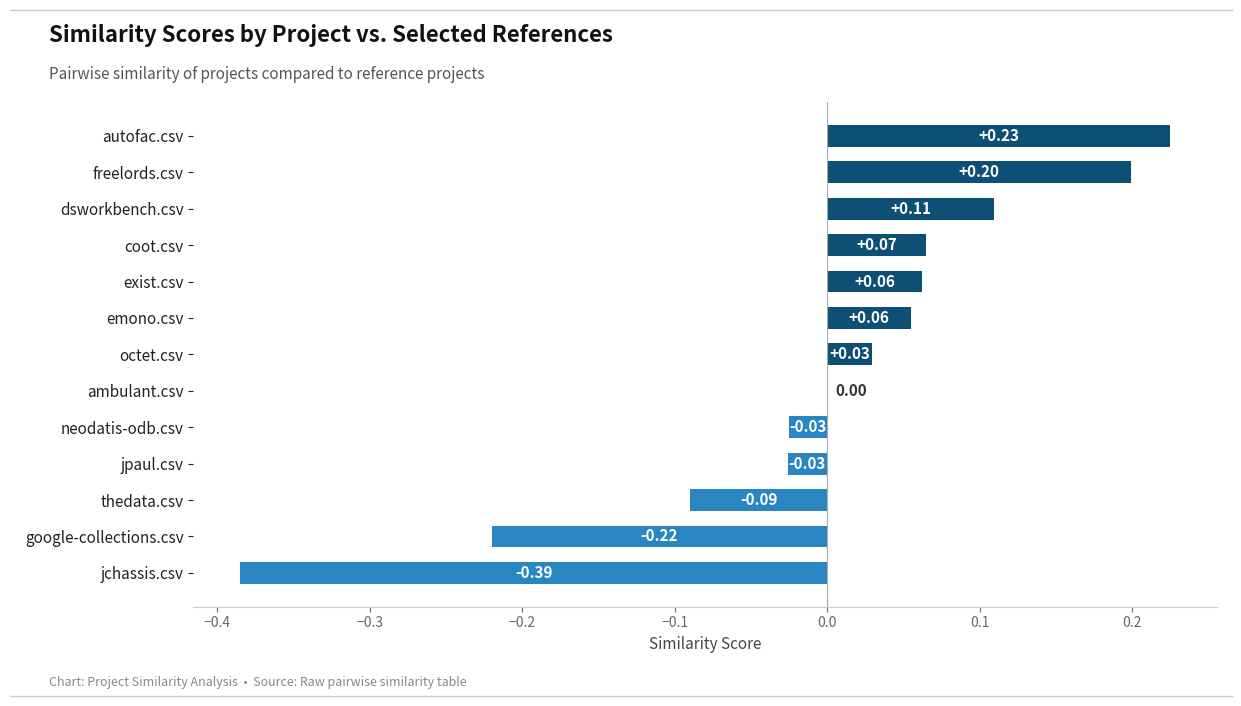

Between autofac.csv and coot.csv, which is larger?

autofac.csv